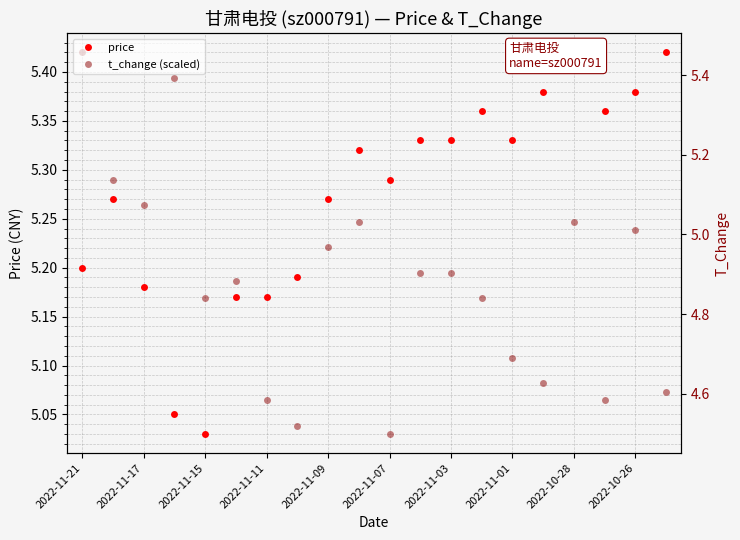

Reading left to right, extract all data points from this chart.

price: 5.2	5.3	5.2	5.0	5.0	5.2	5.2	5.2	5.3	5.3	5.3	5.3	5.3	5.4	5.3	5.4	5.4	5.4	5.4	5.4
t_change (scaled): 5.4	5.3	5.3	5.4	5.2	5.2	5.1	5.0	5.2	5.2	5.0	5.2	5.2	5.2	5.1	5.1	5.2	5.1	5.2	5.1